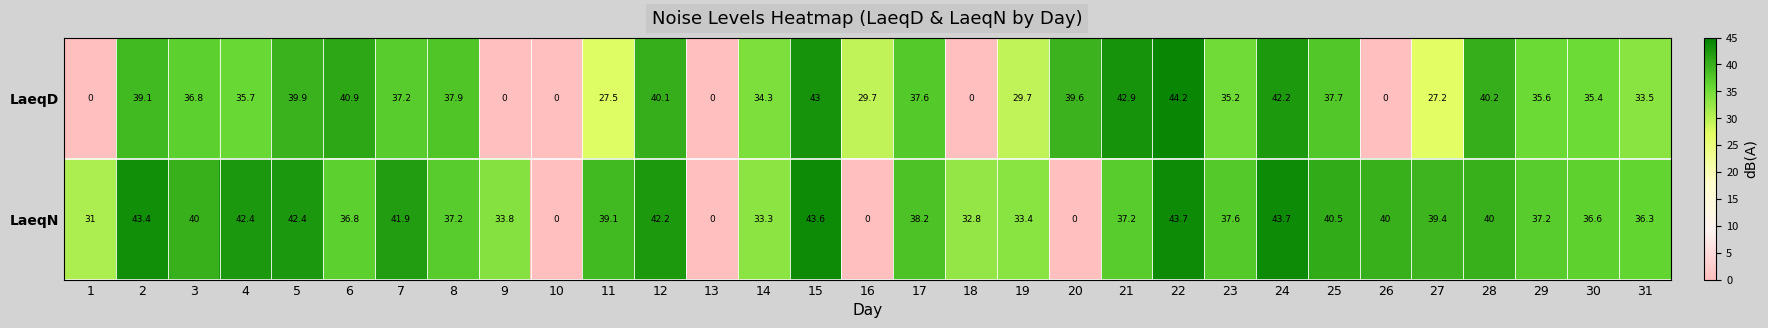

Which series changed the most between 17 and 28?

LaeqD